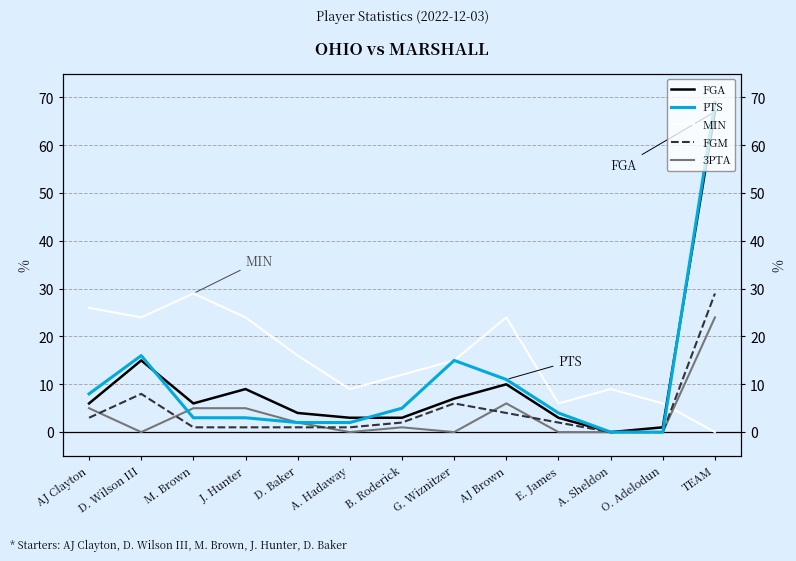

Where is the first local minimum for MIN?

D. Wilson III